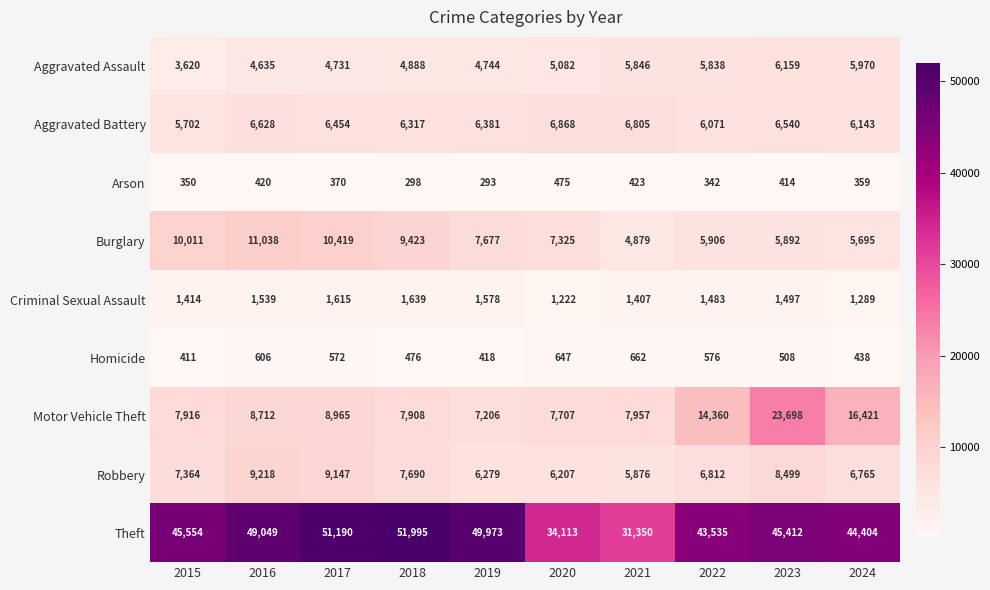

What is the difference between the highest and lowest values at 2024?

44045